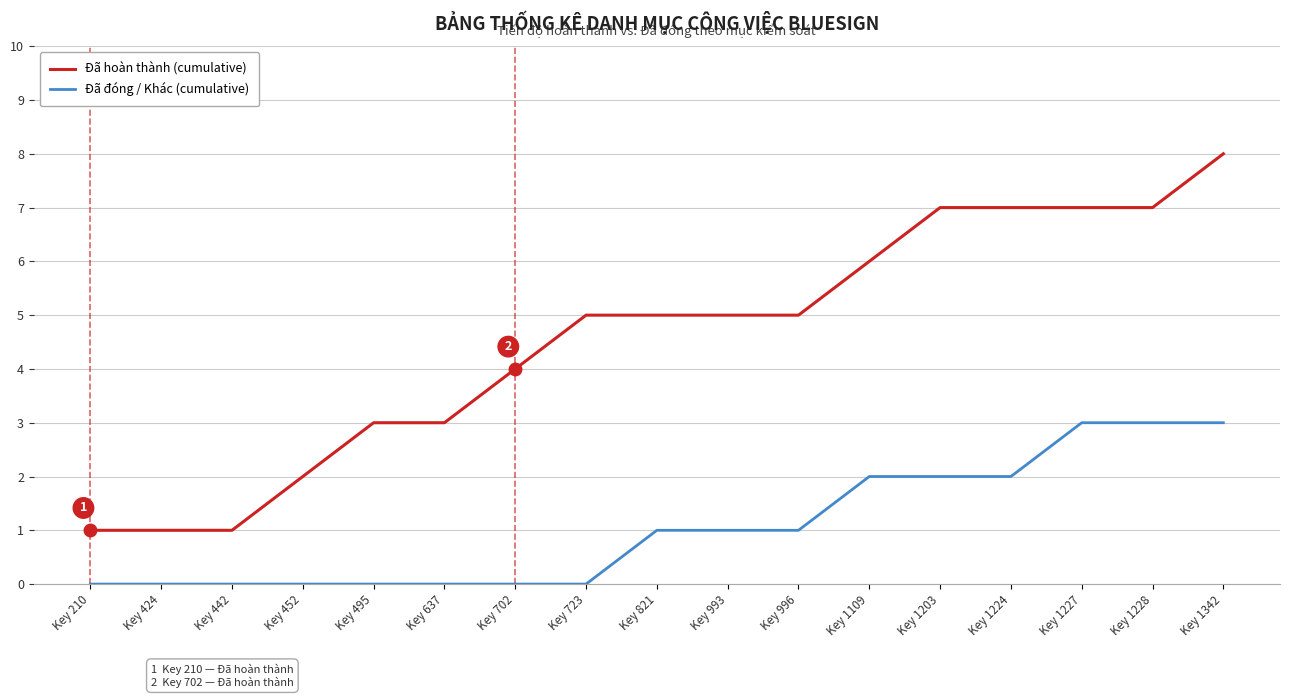

What is the average value of the Đã hoàn thành (cumulative) series?

5